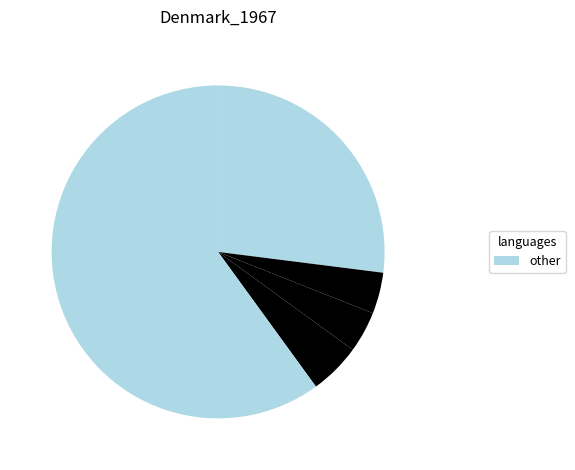

Which slice represents more than half of the pie?

other